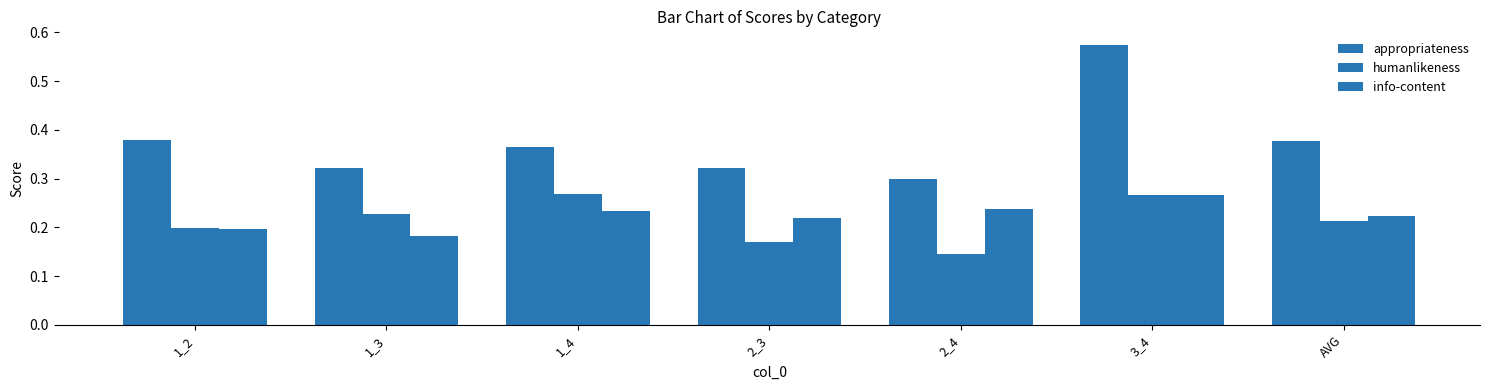

The info-content series shows 0.4 at 2_4. True or false?

False